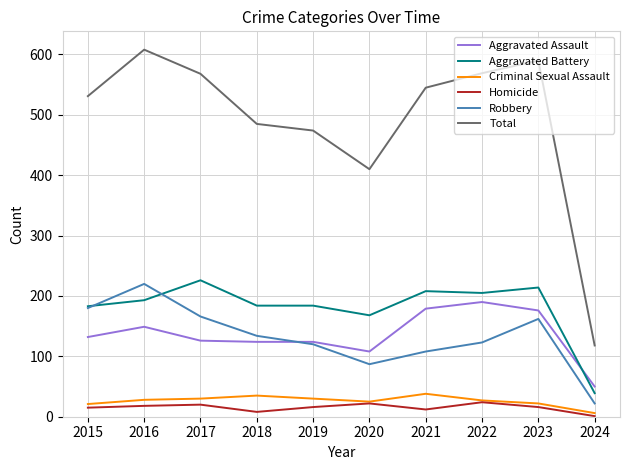

What is the total value across all series at 2019?

948